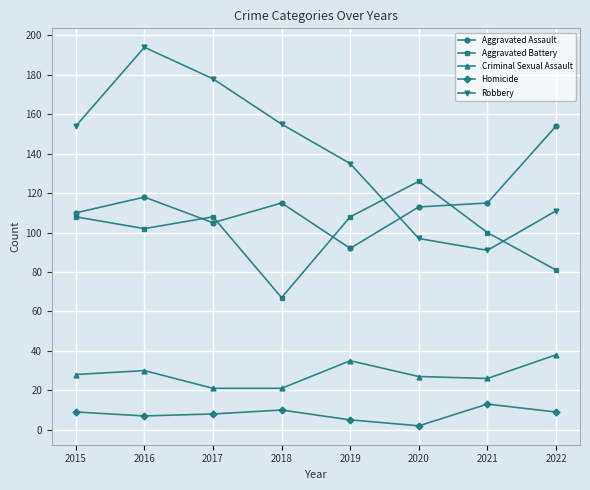

List the series in order of their peak value, highest first.

Robbery, Aggravated Assault, Aggravated Battery, Criminal Sexual Assault, Homicide